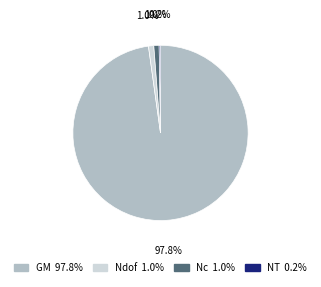

Does any single category account for the majority?

Yes